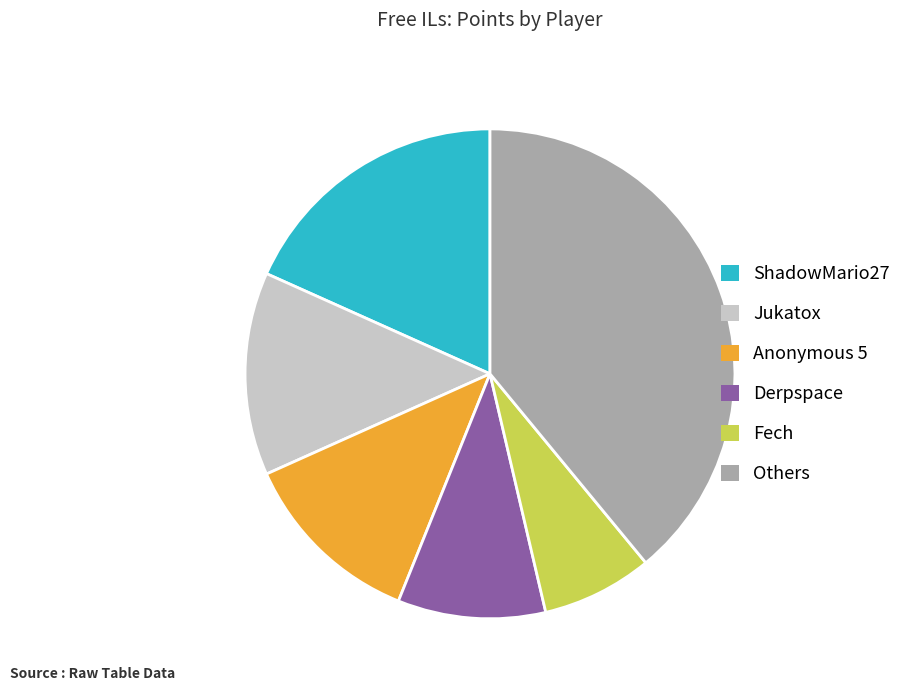

Combined, do Derpspace and Others account for over 50%?

No